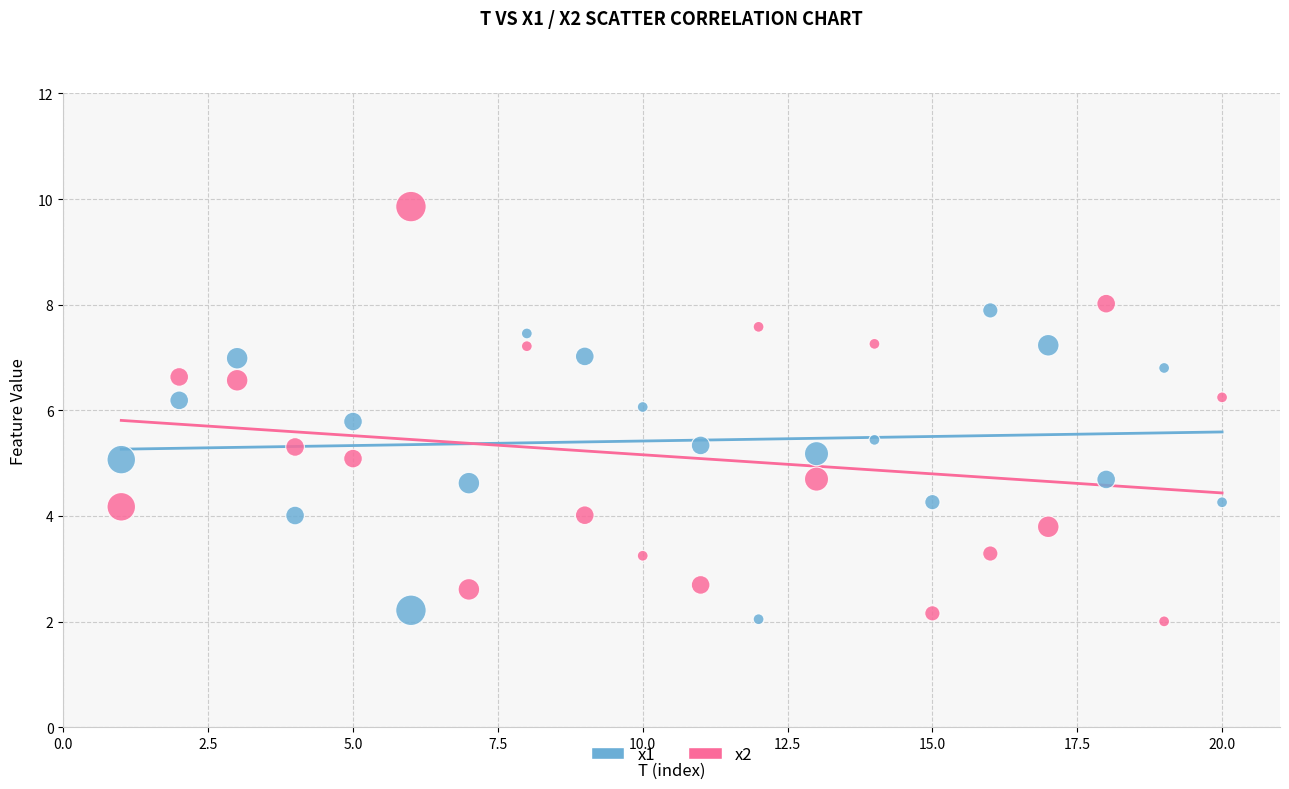

Which series has the largest Y range (max minus min)?

x2